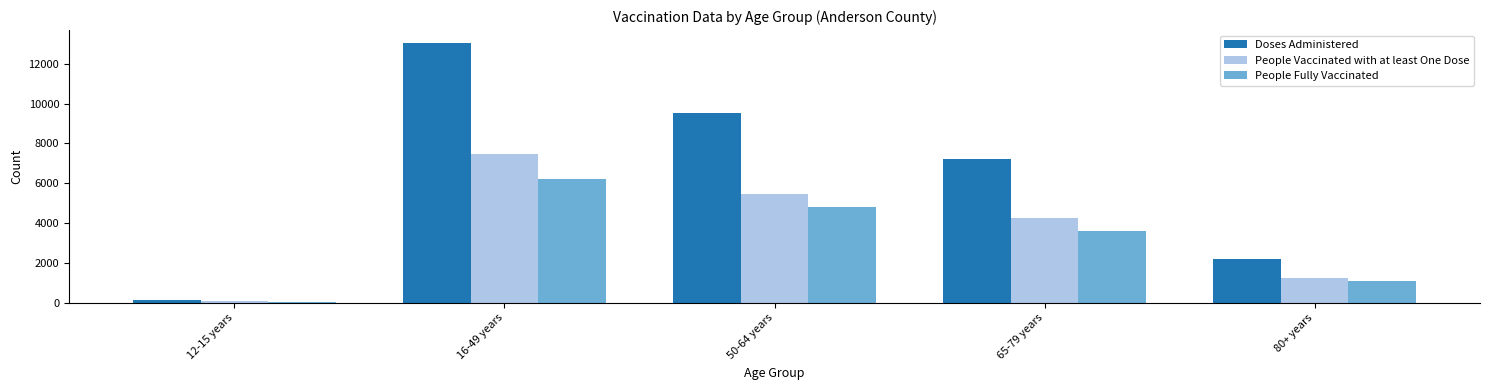

Count the People Vaccinated with at least One Dose values in the range 1260 to 5463.

3